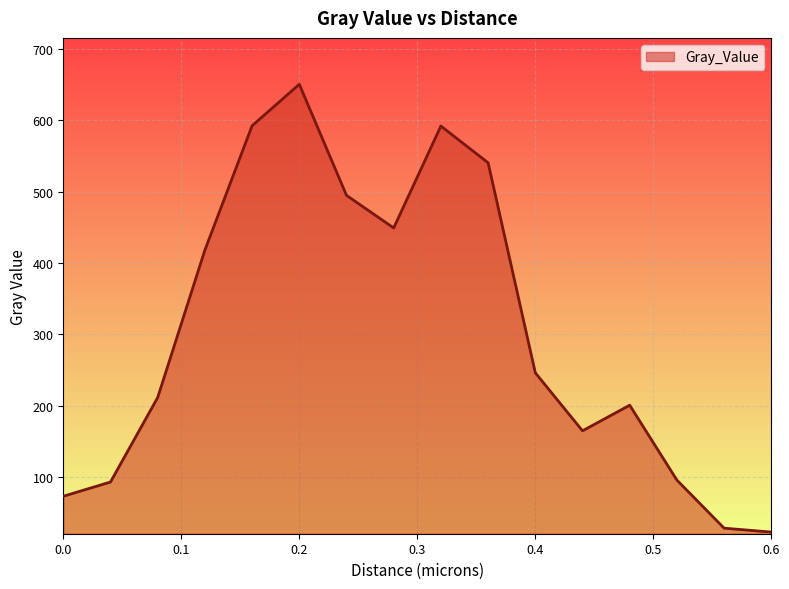

What is the greatest value displayed?

650.7